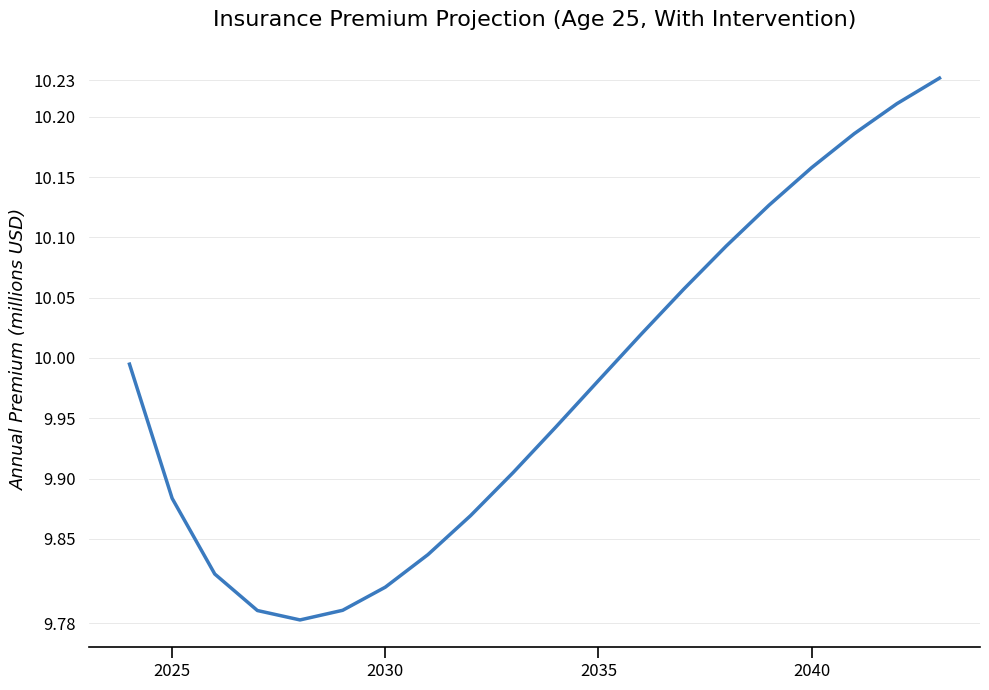

What is the difference between the maximum and minimum values?

0.4